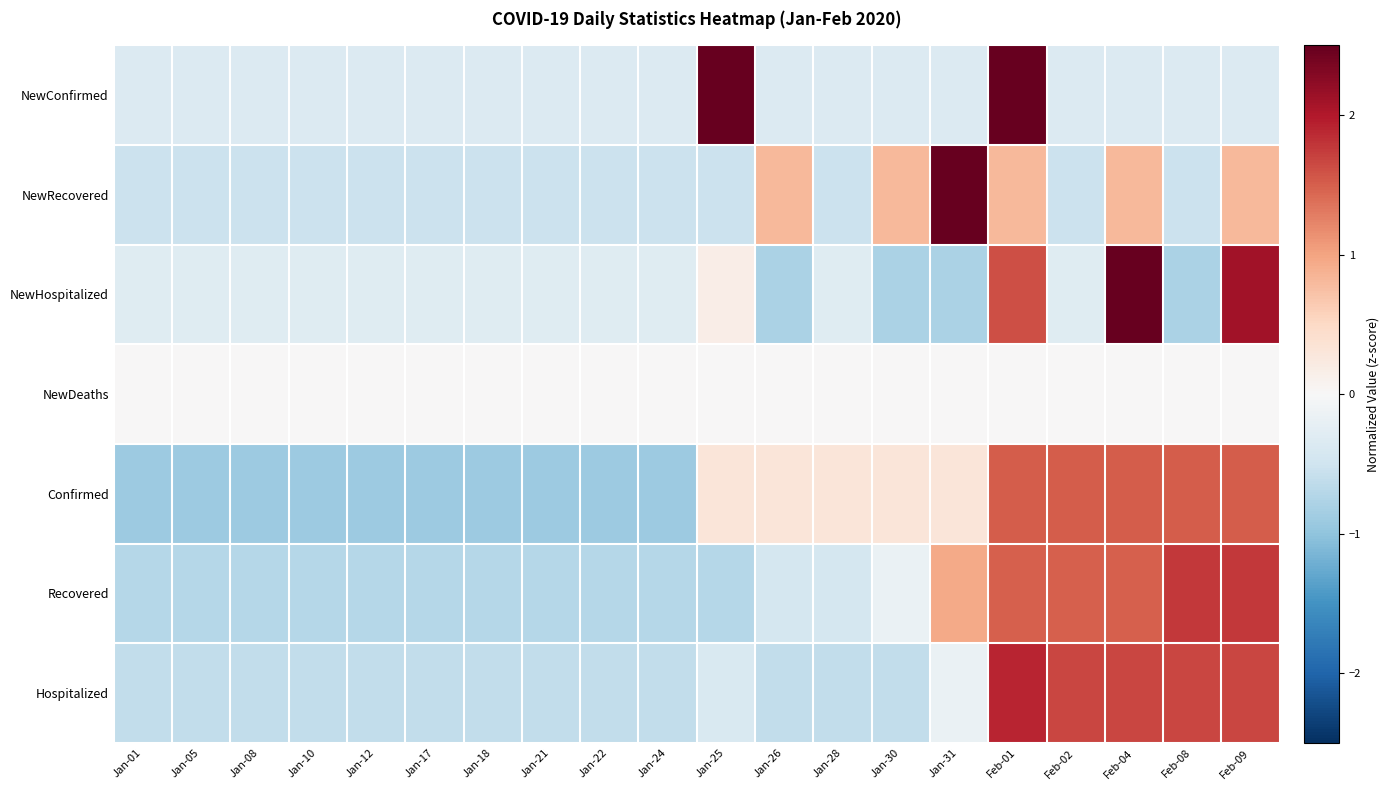

Which has a higher value, Jan-01 or Feb-01?

Feb-01